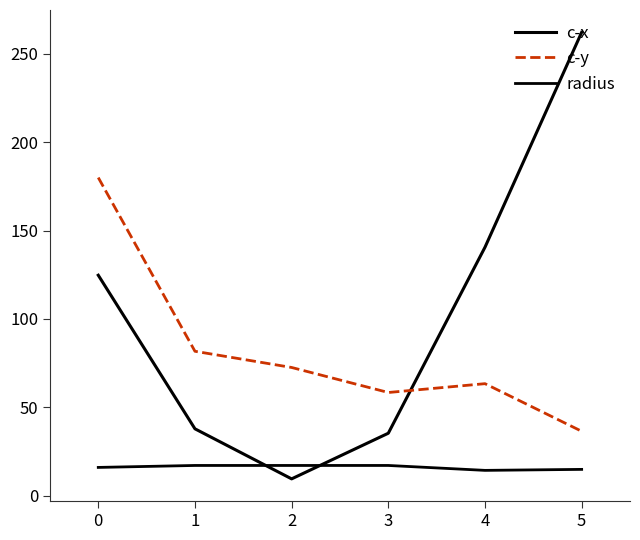

How many lines are shown in the chart?

3